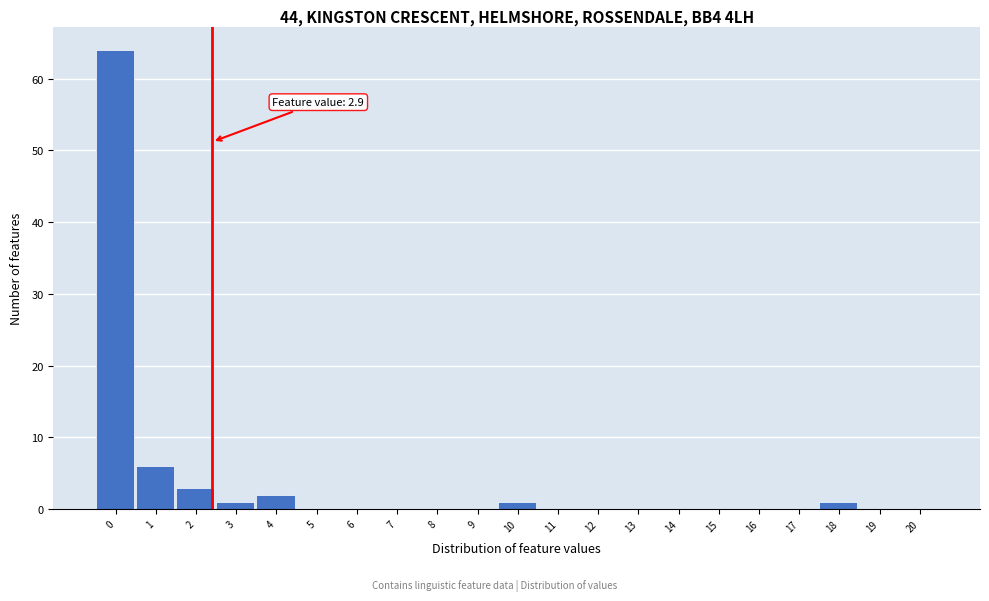

Reading left to right, extract all data points from this chart.

0=64	1=6	2=3	3=1	4=2	5=0	6=0	7=0	8=0	9=0	10=1	11=0	12=0	13=0	14=0	15=0	16=0	17=0	18=1	19=0	20=0